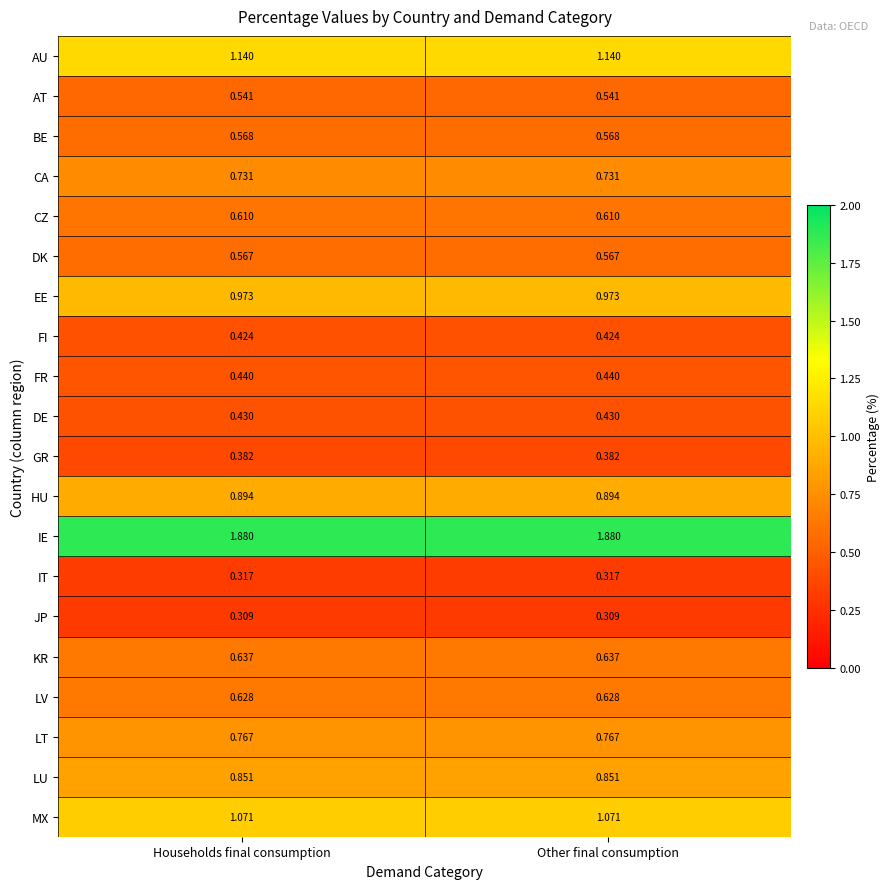

Is the value of HU at Other final consumption greater than the value of AU at Households final consumption?

No